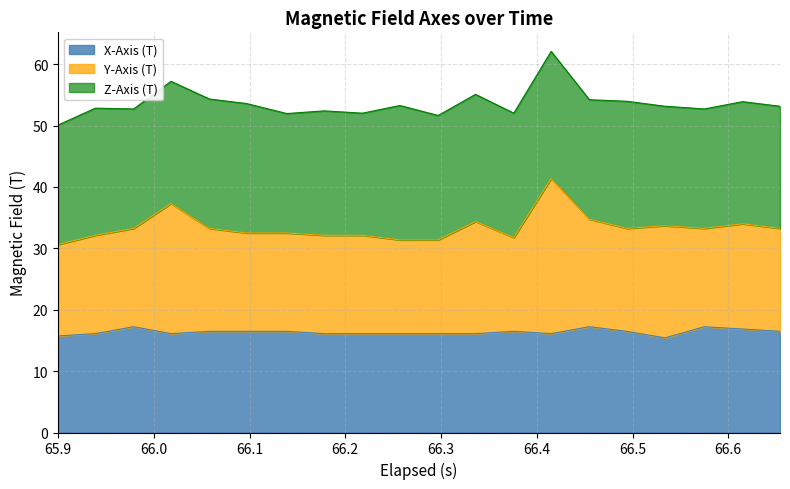

True or false: Z-Axis (T) has a value of 19.9 at 8.

True